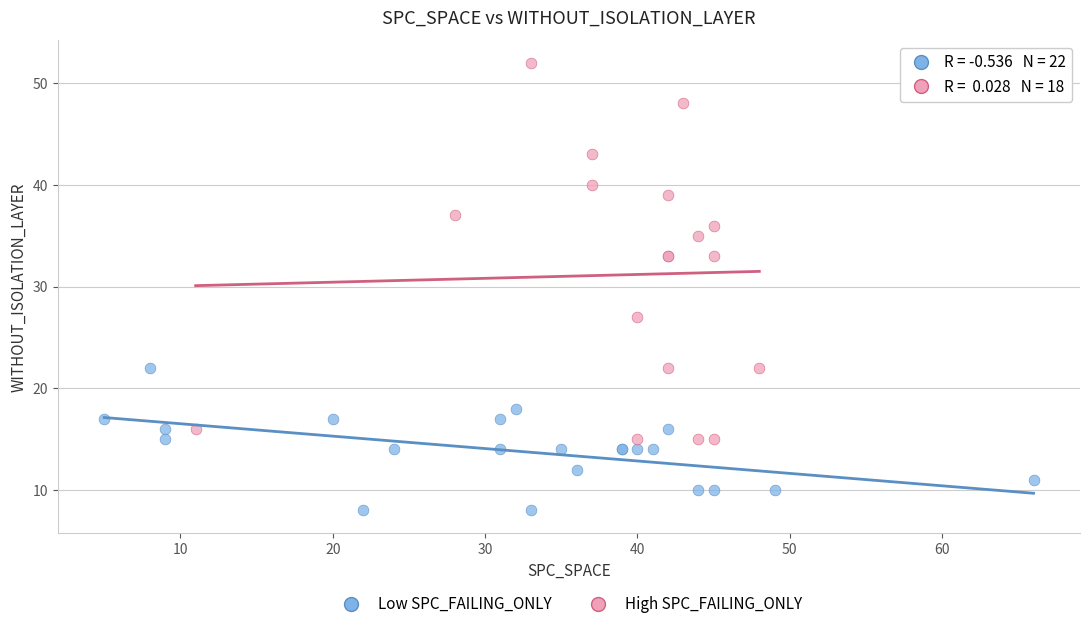

Which series has the widest spread of Y values?

High SPC_FAILING_ONLY